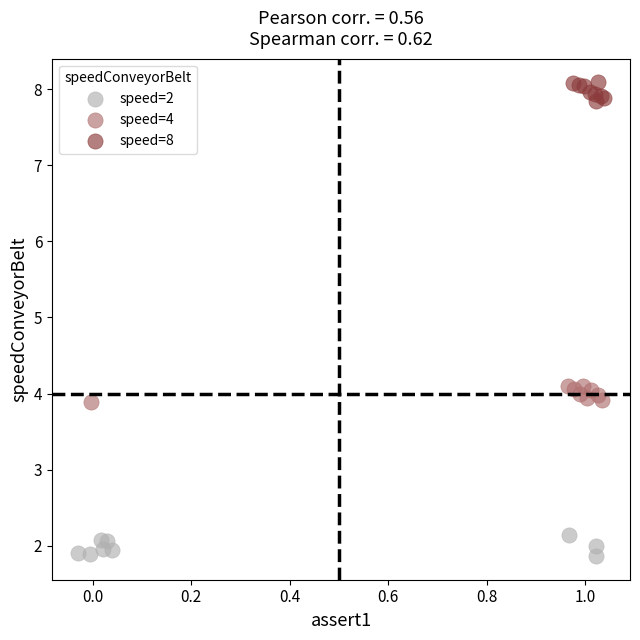

Which series contains the lowest Y value?

speed=2